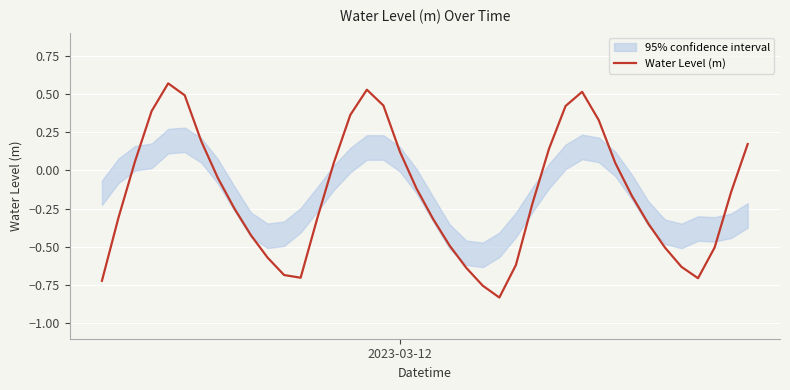

How many points are lower than both their immediate neighbors (excluding endpoints)?

3